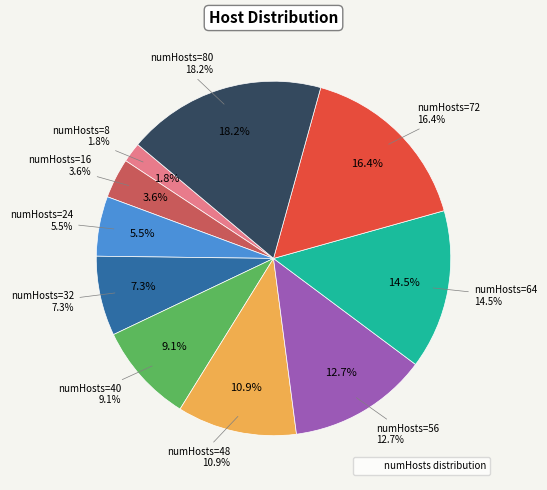

Does numHosts=16 account for over 50% of the chart?

No